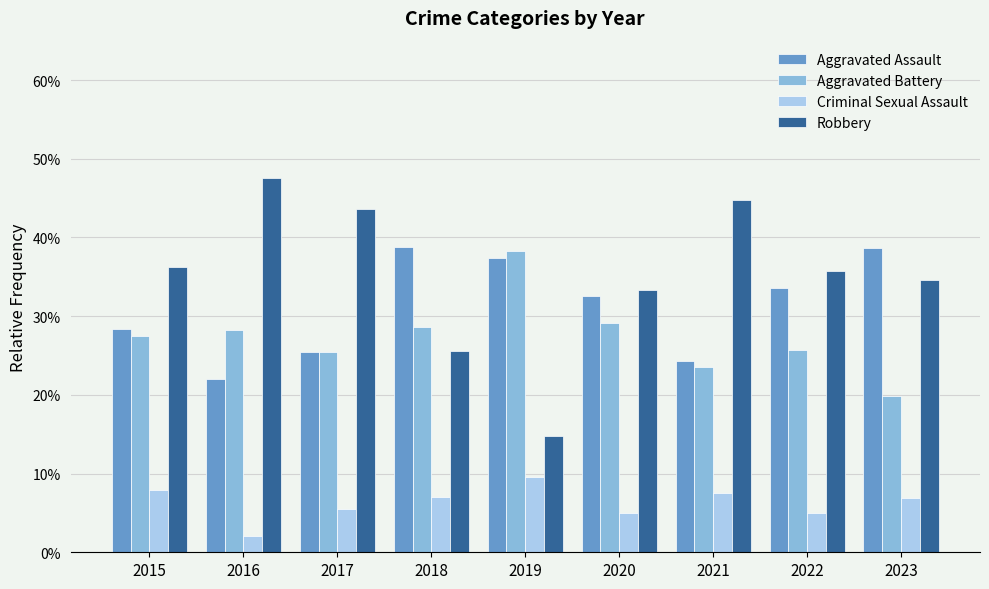

Which series has the widest spread of values?

Robbery